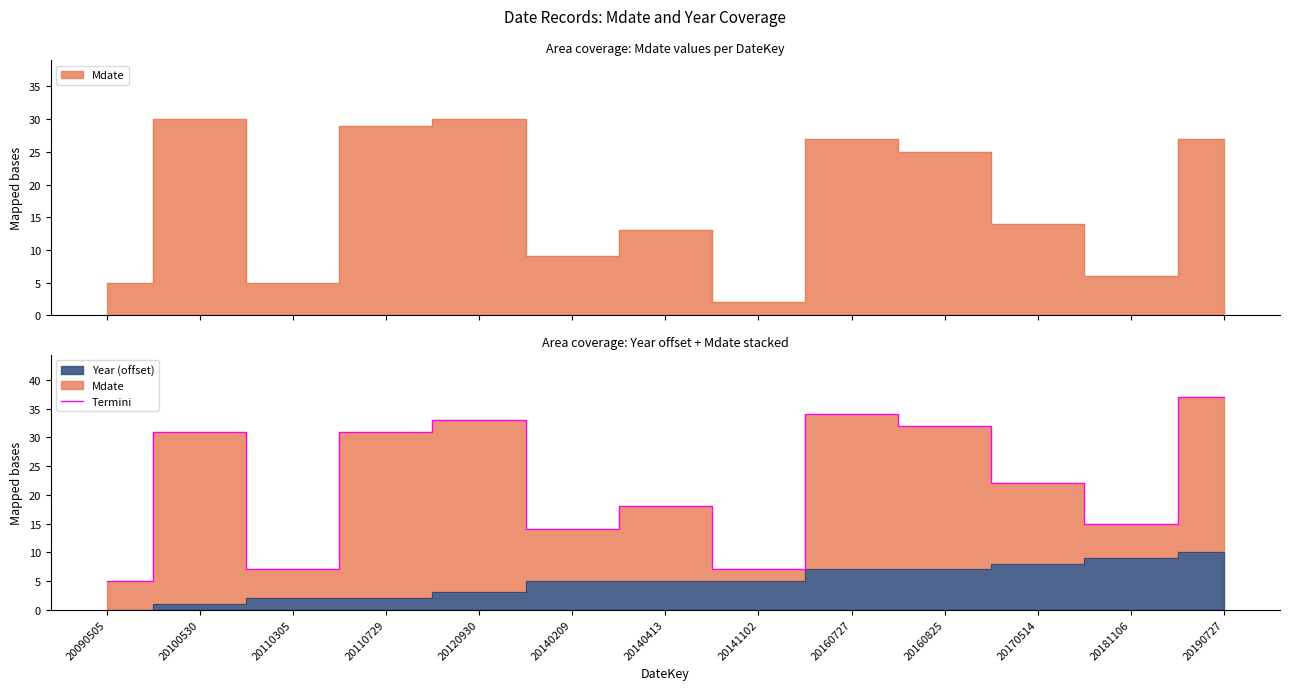

Reading right to left, transcribe all the data shown in this chart.

20190727=37	20181106=15	20170514=22	20160825=32	20160727=34	20141102=7	20140413=18	20140209=14	20120930=33	20110729=31	20110305=7	20100530=31	20090505=5